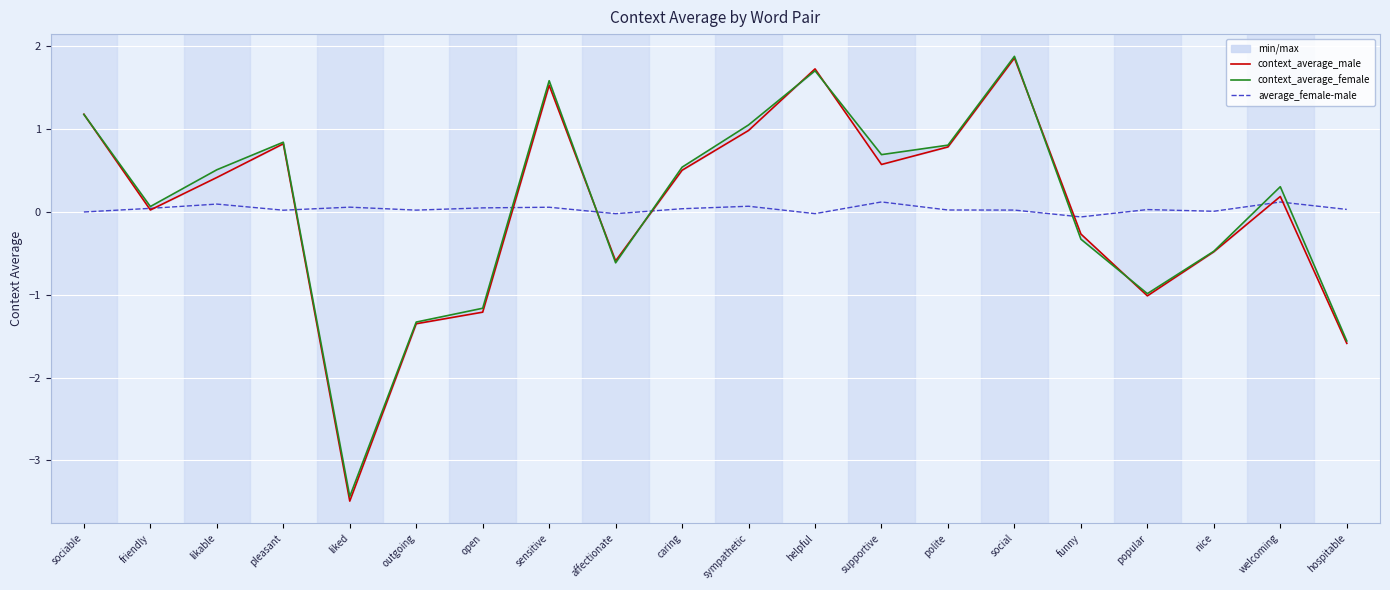

How many interior local valleys does the context_average_male series have?

5